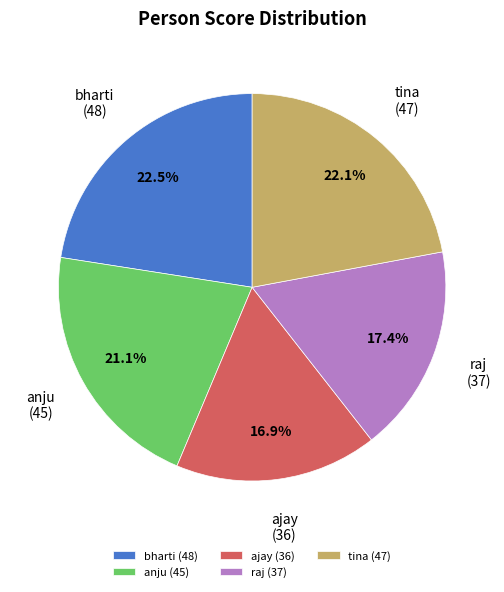

Is there any slice that represents more than half of the pie?

No